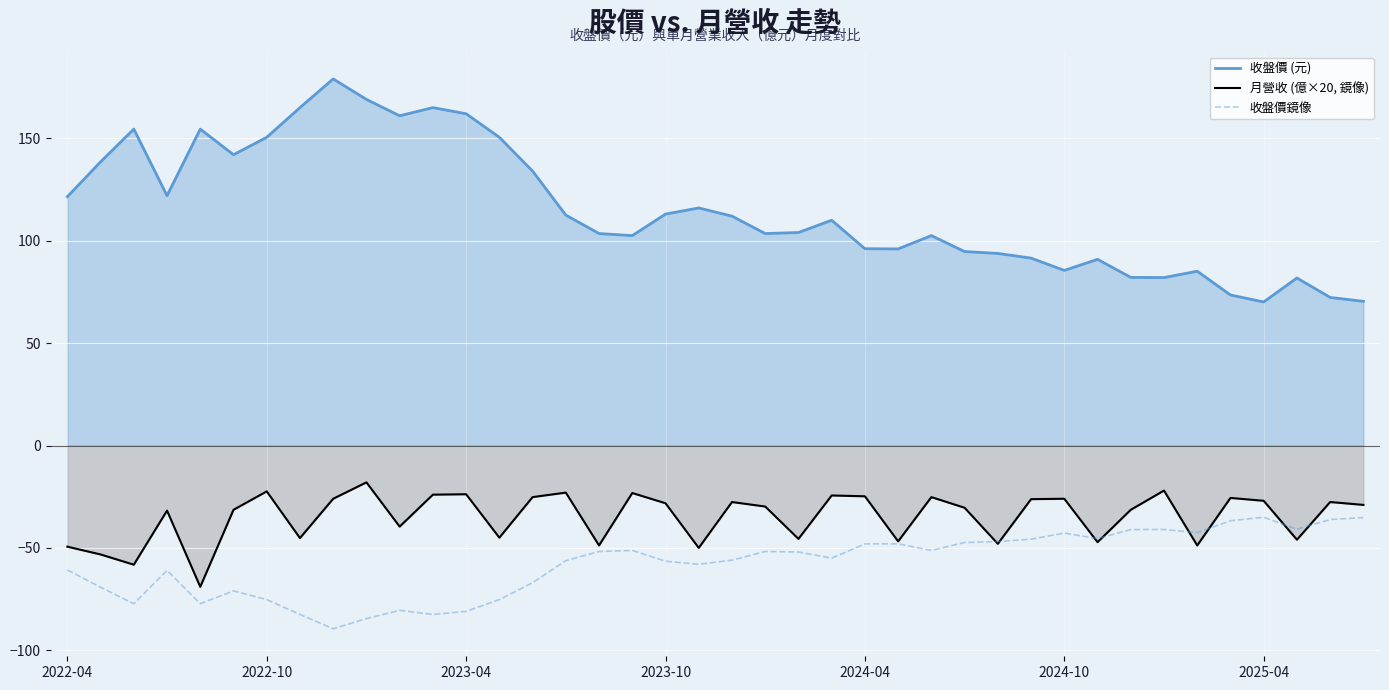

How many intersections are there between 收盤價鏡像 and 月營收 (億×20, 鏡像)?

8